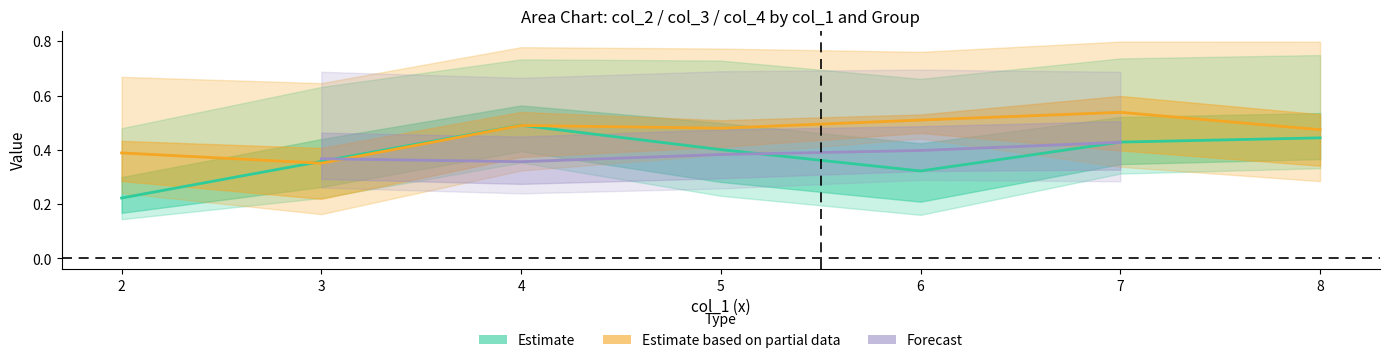

True or false: col_5 and col_2 intersect in this chart.

False